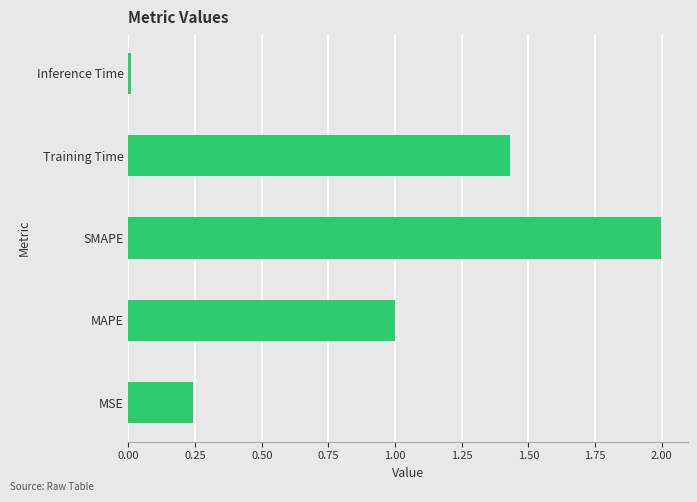

What value does the data have at SMAPE?

2.0